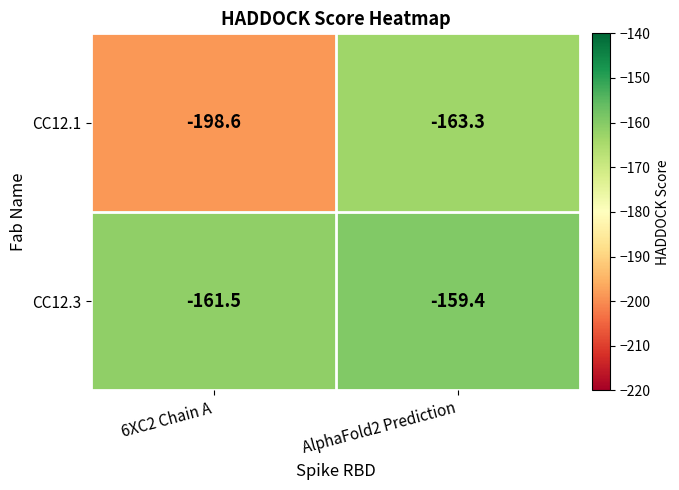

At which category is the sum across all series the highest?

AlphaFold2 Prediction